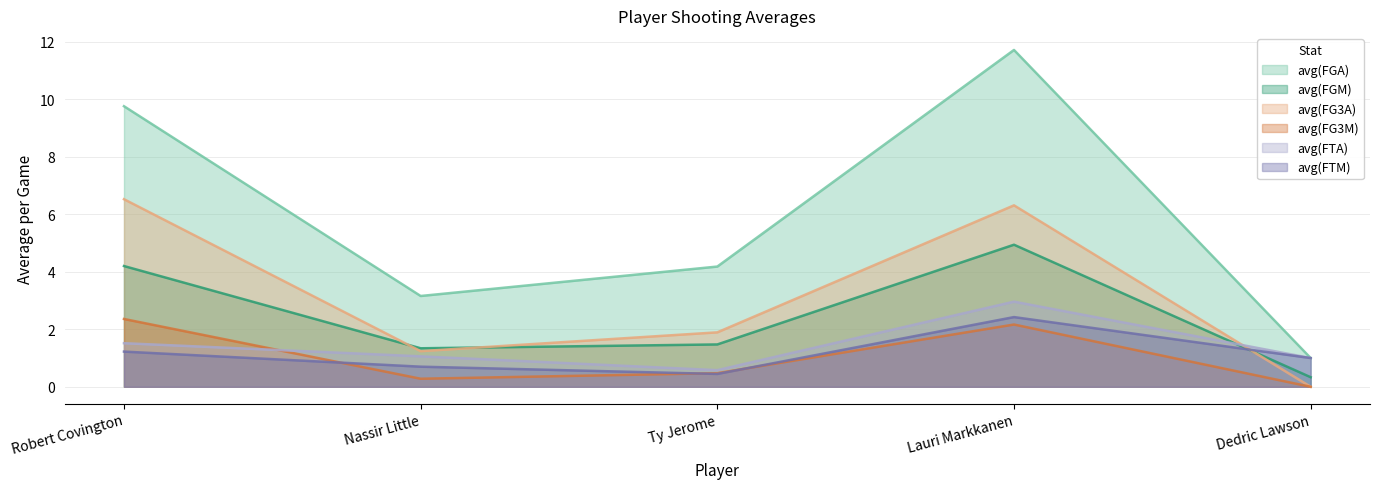

How many interior local valleys does the avg(FGA) series have?

1